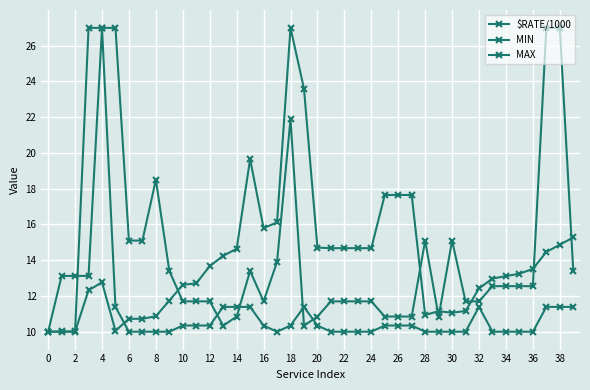

Count the number of data series in this chart.

3